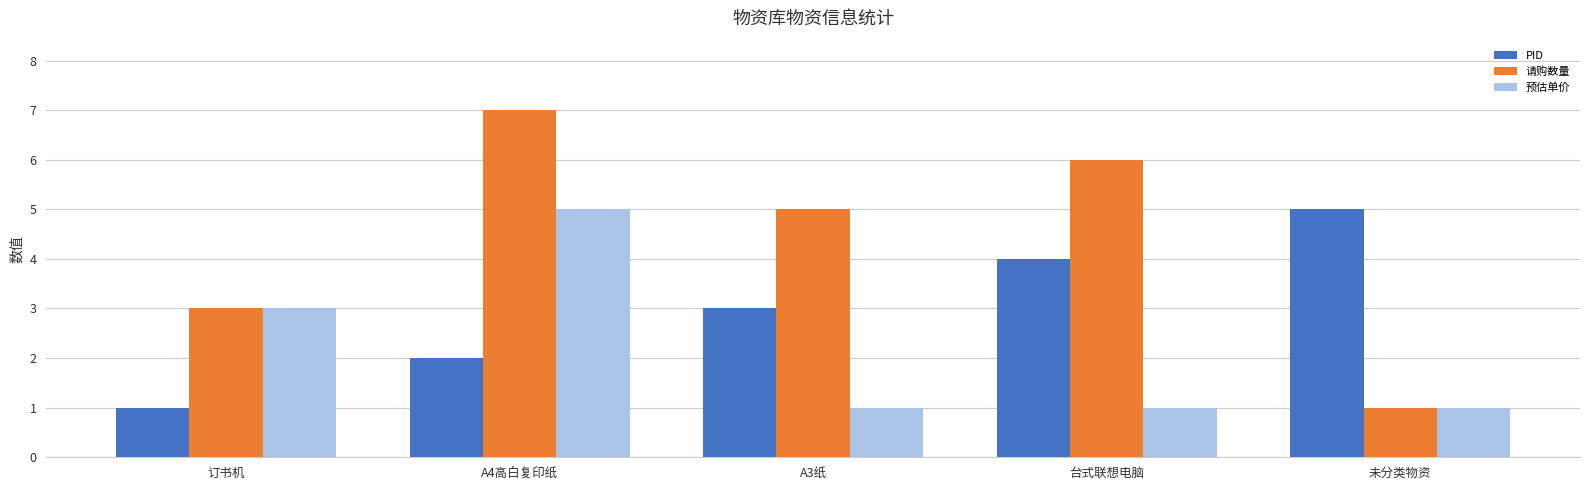

Reading left to right, extract all data points from this chart.

PID: 1	2	3	4	5
请购数量: 3	7	5	6	1
预估单价: 3	5	1	1	1